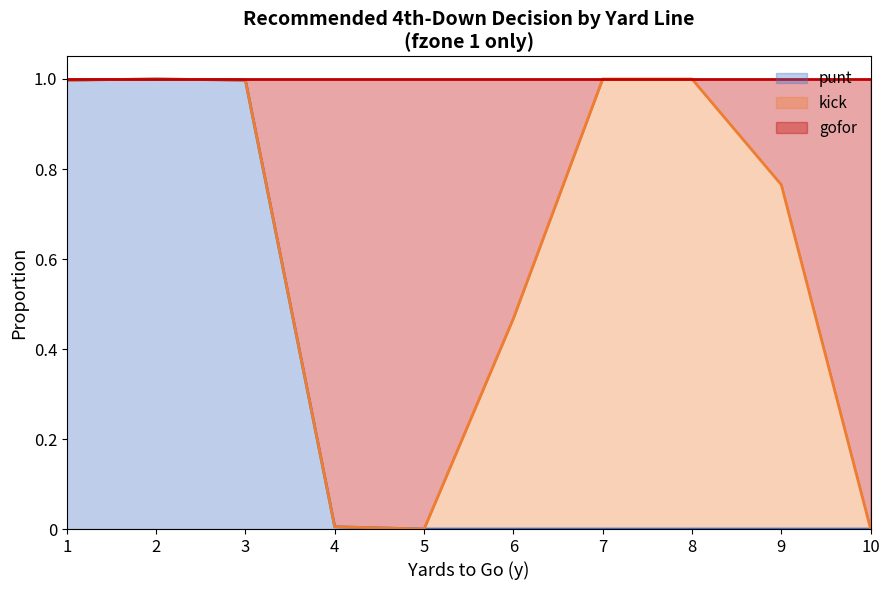

Is it true that punt equals 1.0 at 1?

True